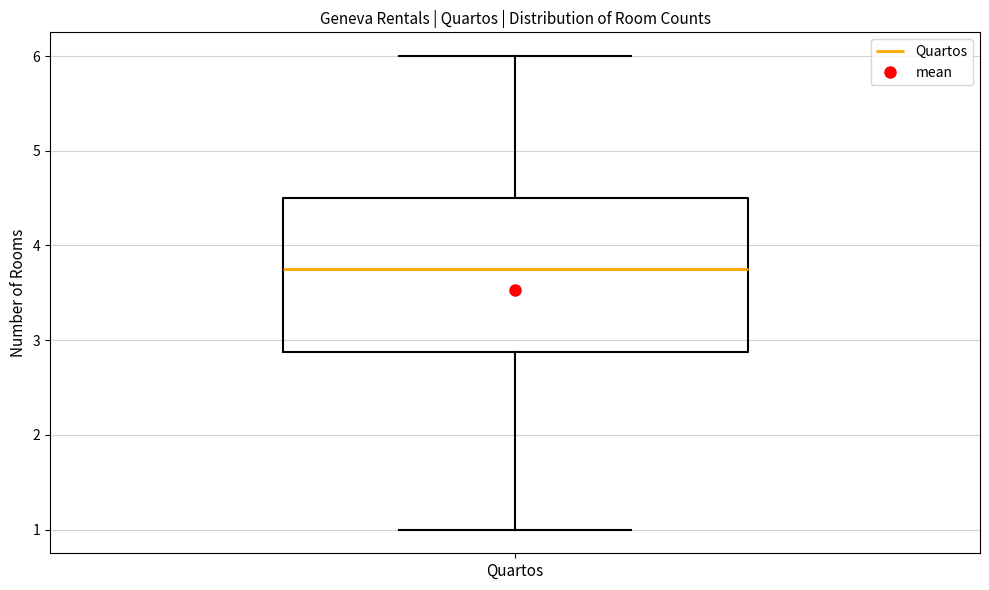

Read this box plot against the y-axis: the position of the median line, the range covered by the box, and the ends of both whiskers. The values are not printed on the chart, so give them approximately, as read against the axis.

median 3.8, box 2.9 to 4.5, whiskers 1.0 to 6.0